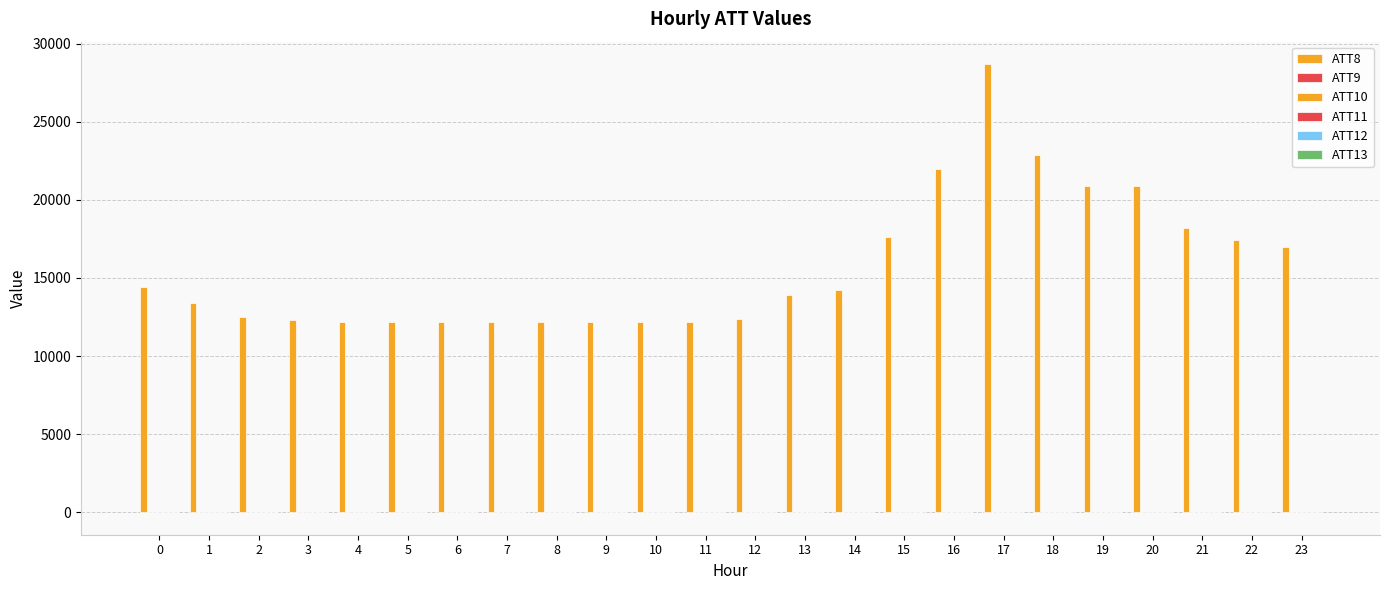

What is the value of the ATT10 bar at the 17th from the left?

-10.0